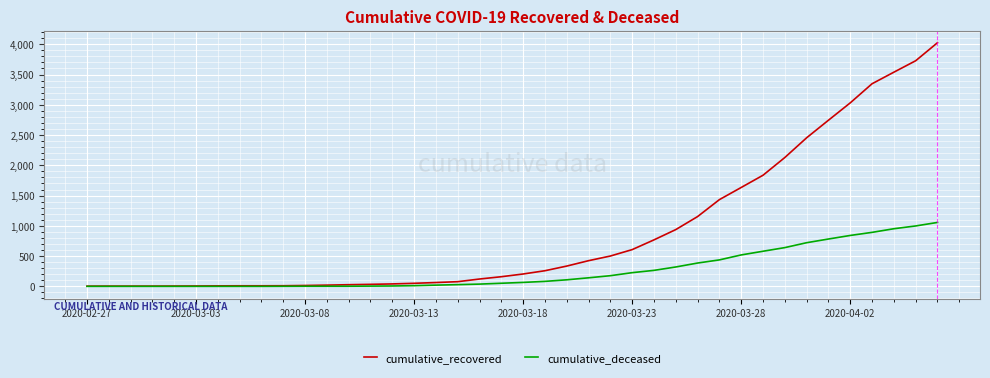

Which series has the largest total across all categories?

cumulative_recovered